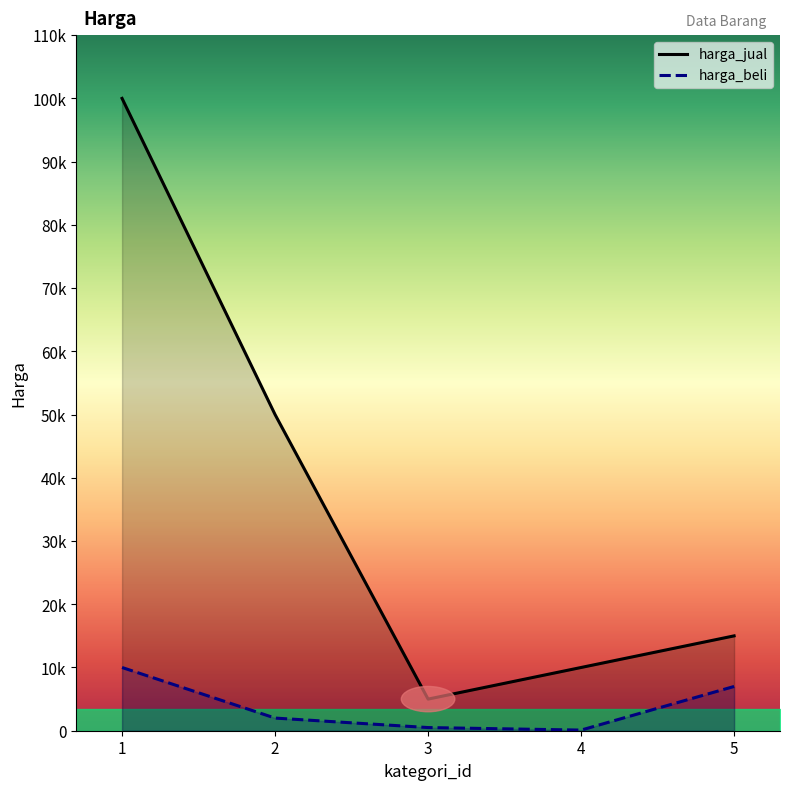

Reading left to right, transcribe all the data shown in this chart.

harga_beli: 1=10000	2=2000	3=500	4=100	5=7000
harga_jual: 1=100000	2=50000	3=5000	4=10000	5=15000